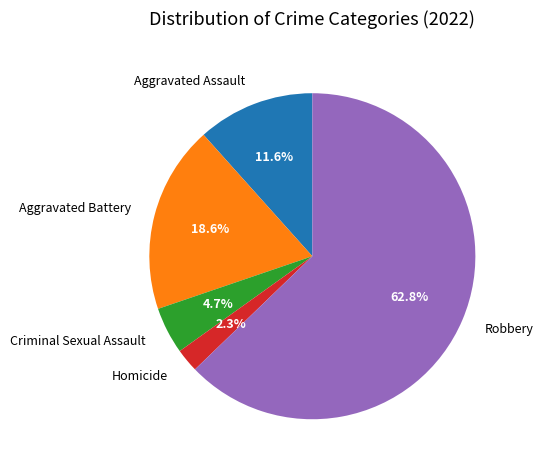

Is it true that Aggravated Battery is 27% of the pie?

False